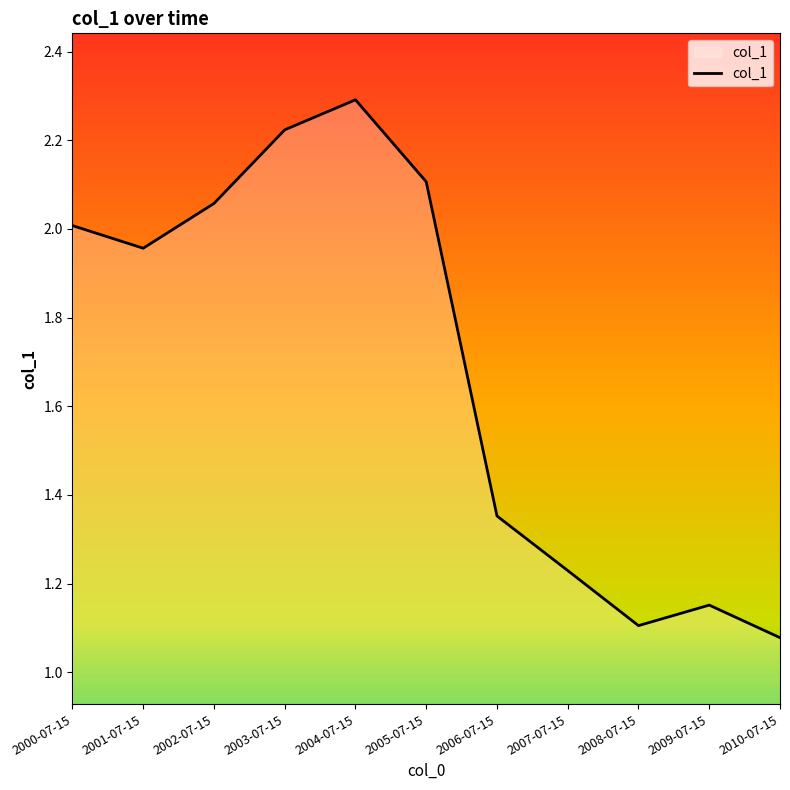

What position from the right is 2005-07-15?

6